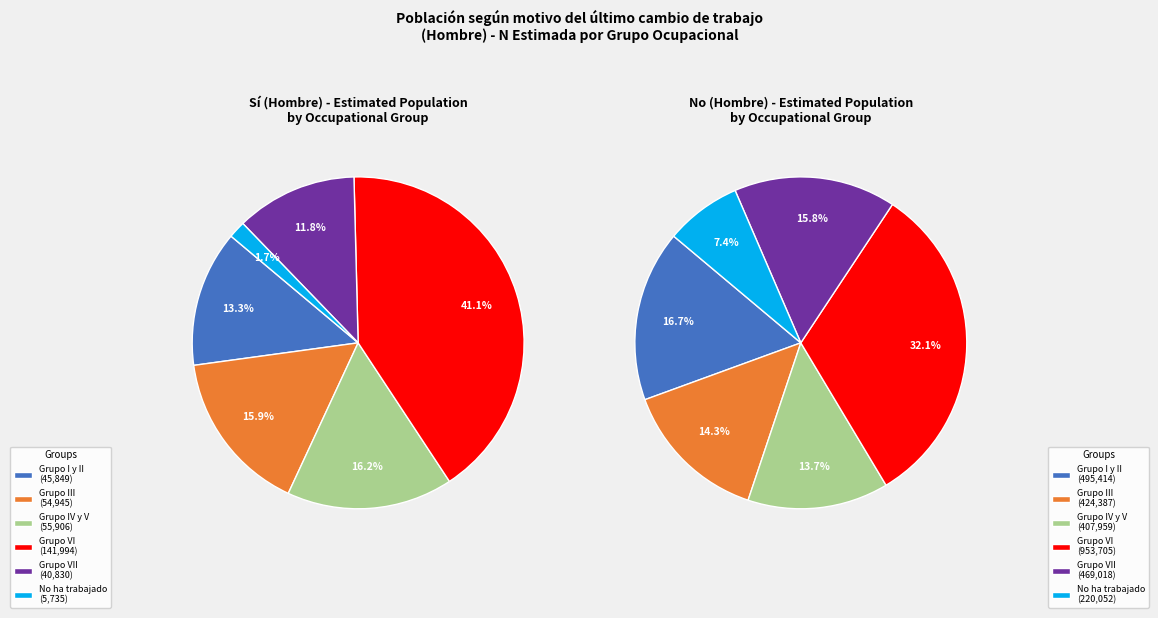

What is the difference between the highest and lowest values at Grupo VII?

428188